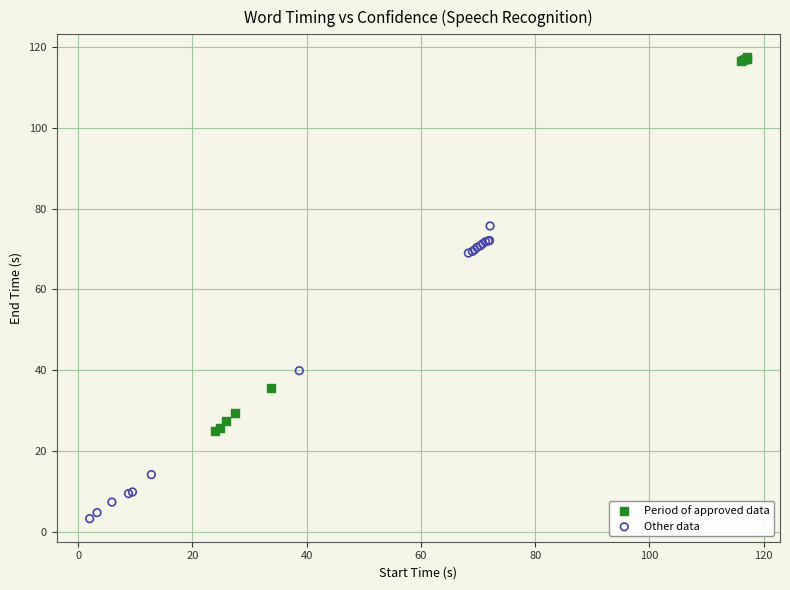

Which series has the widest spread of Y values?

Period of approved data